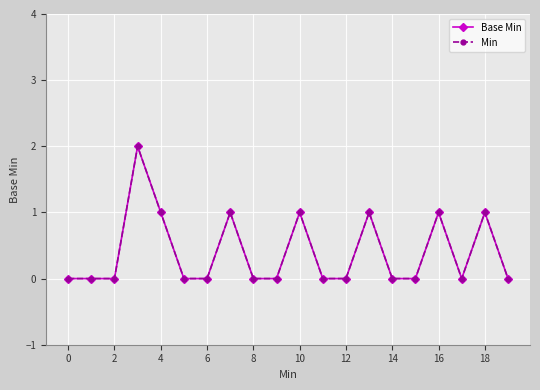

Which series has the largest total across all categories?

Base Min